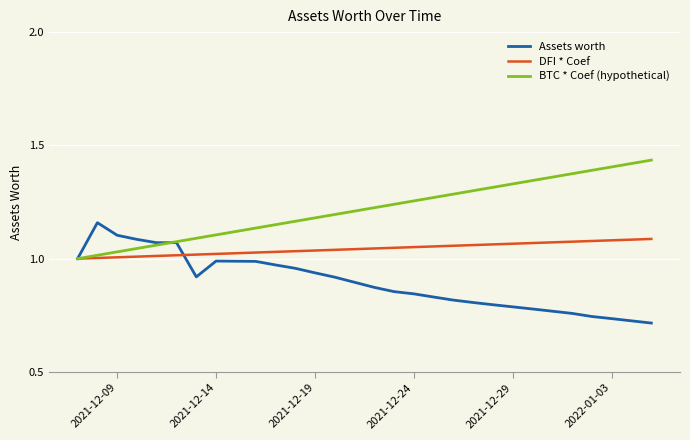

Which series has the largest total across all categories?

BTC * Coef (hypothetical)